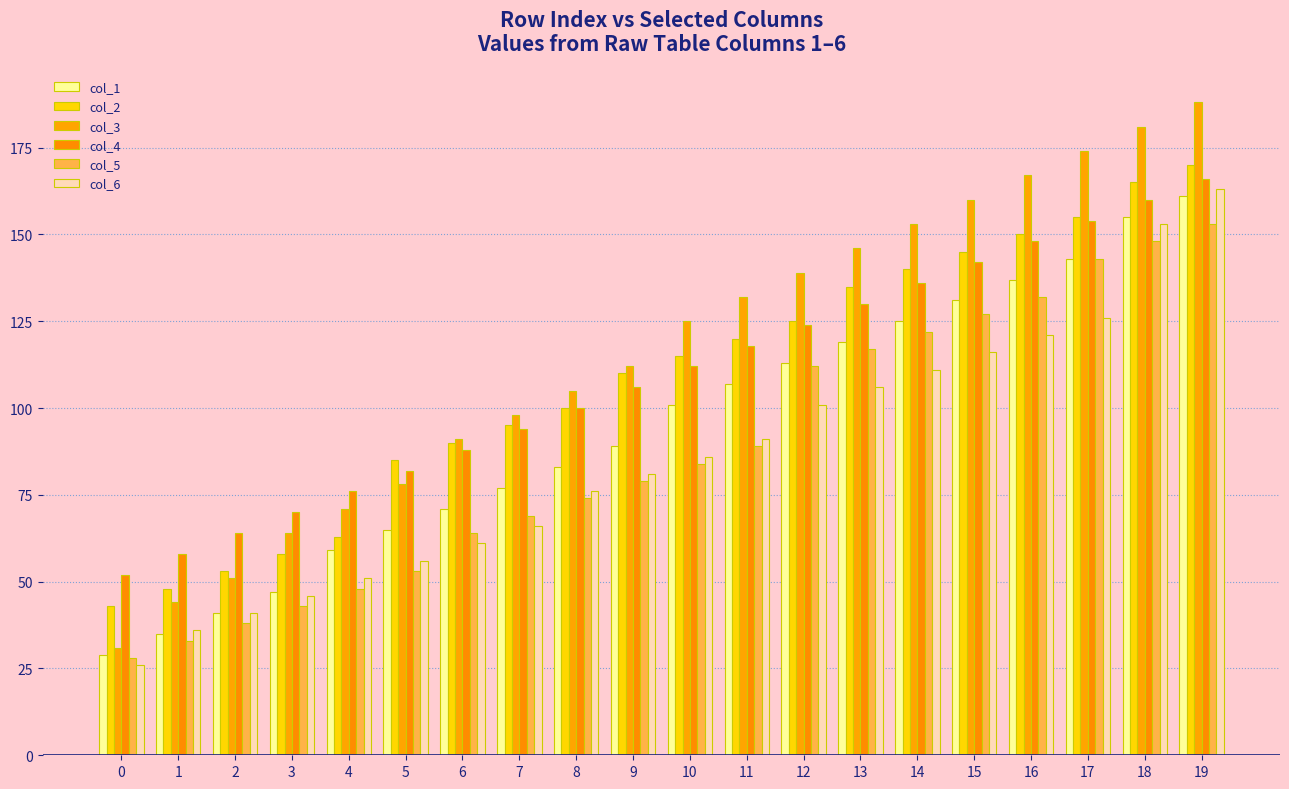

Which series has the widest spread of values?

col_3